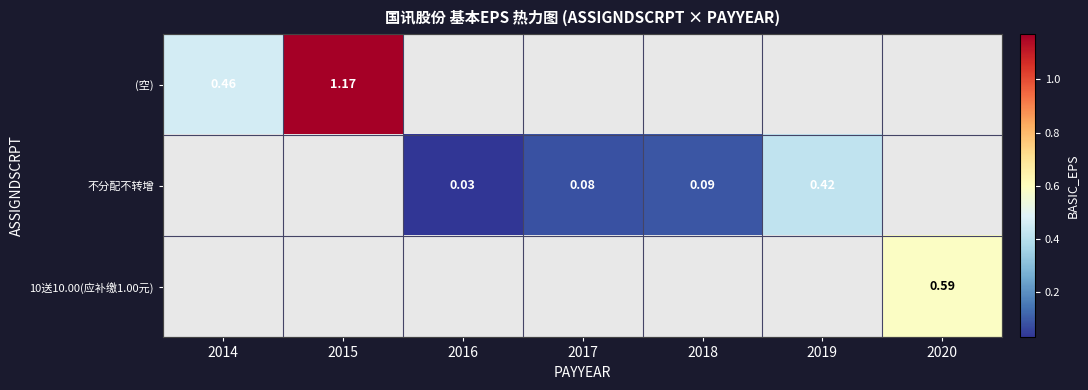

How many positive values does the (空) series have?

2